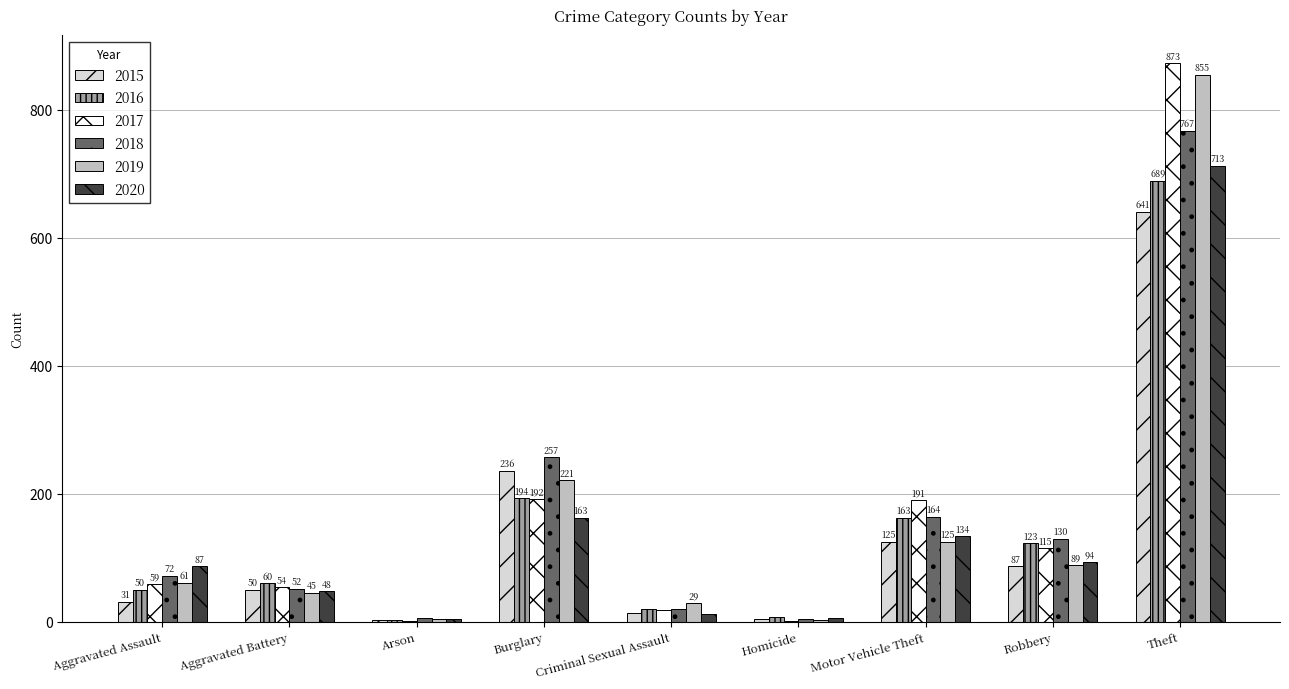

Reading right to left, extract all data points from this chart.

2015: 641	87	125	4	13	236	3	50	31
2016: 689	123	163	8	20	194	3	60	50
2017: 873	115	191	2	19	192	1	54	59
2018: 767	130	164	5	20	257	6	52	72
2019: 855	89	125	3	29	221	5	45	61
2020: 713	94	134	6	12	163	4	48	87